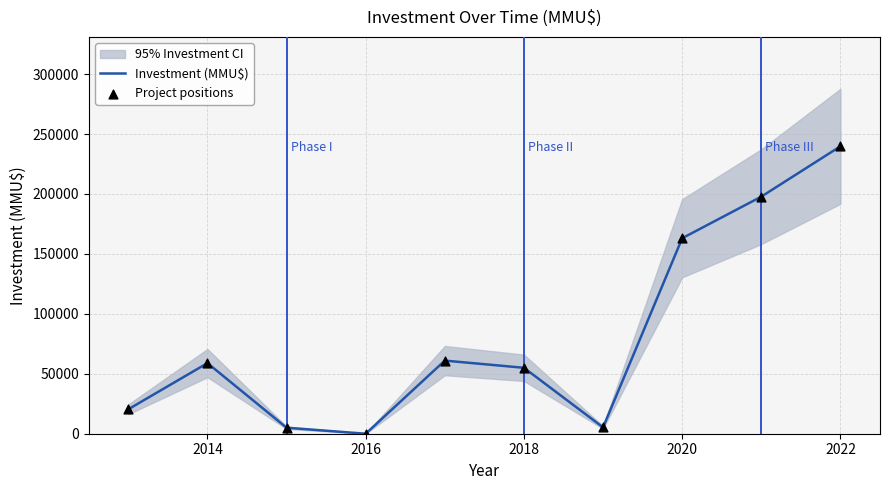

At how many categories does at least one series exceed 10416?

7